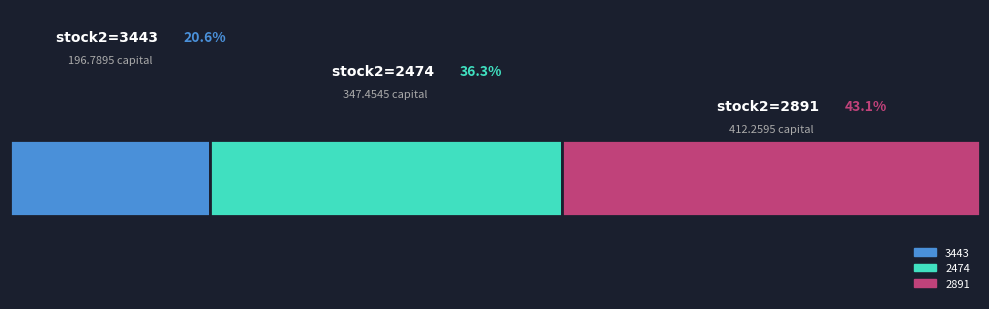

At which category is the sum across all series the highest?

2891